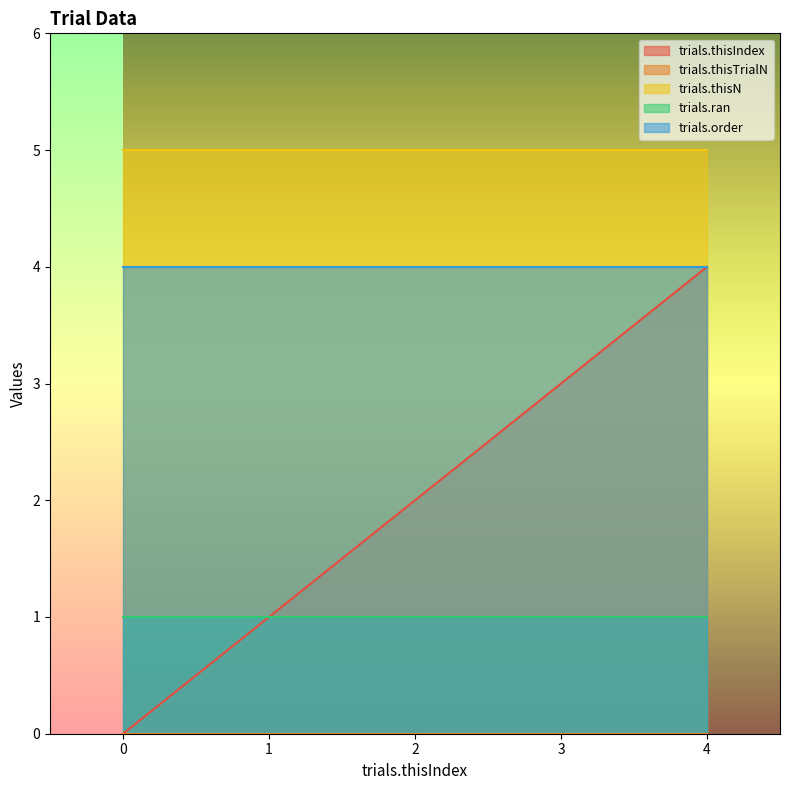

True or false: trials.thisTrialN has a value of 0 at 1.

True